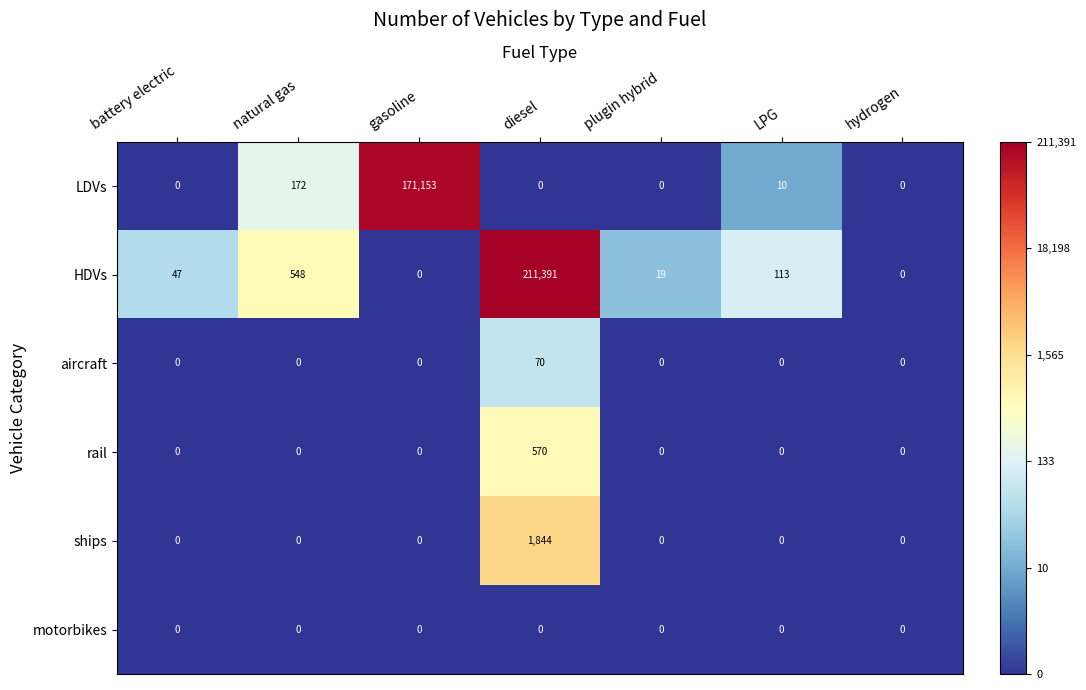

What is the maximum value for ships?

1844